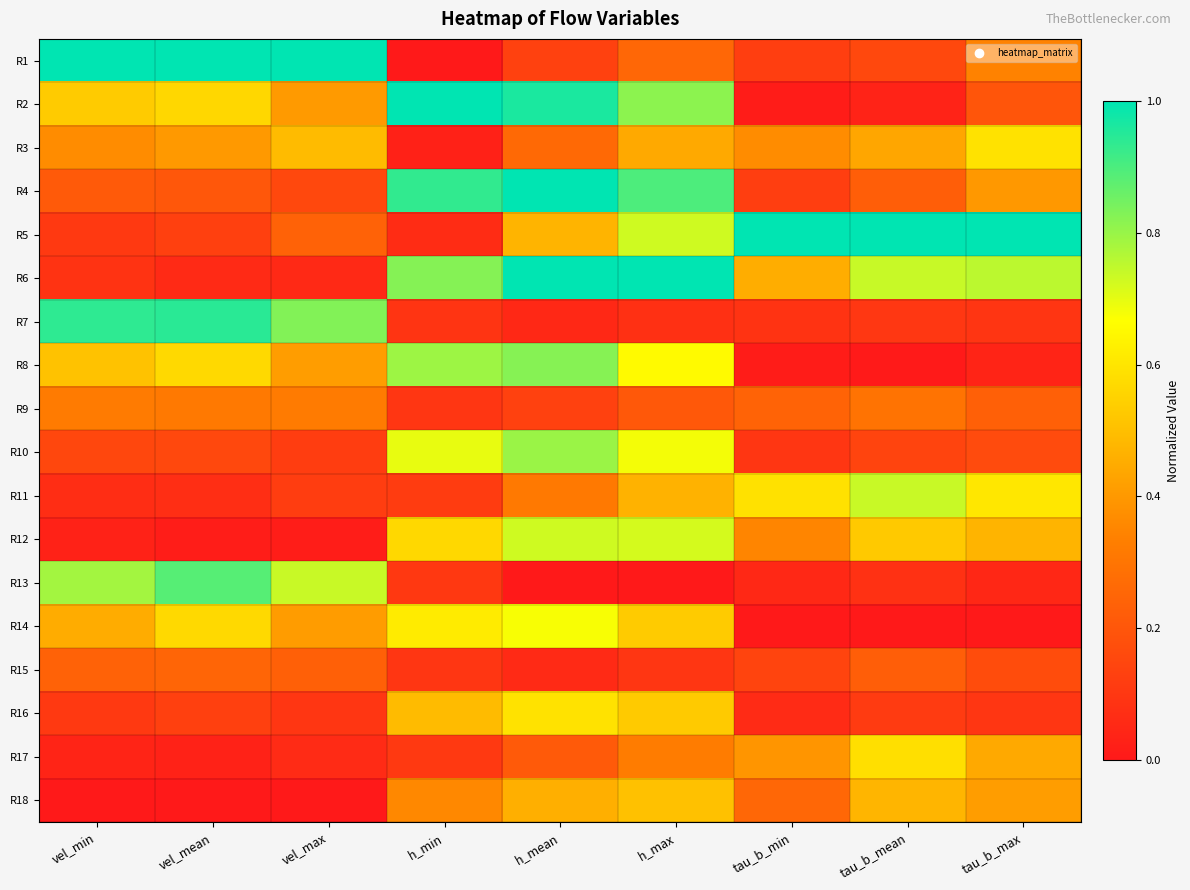

What is the spread (max minus min) of values at tau_b_max?

1.0